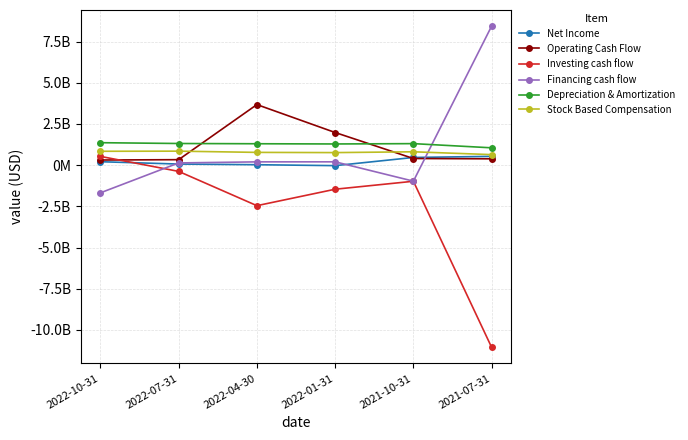

What are all the series names shown in the legend?

Net Income, Operating Cash Flow, Investing cash flow, Financing cash flow, Depreciation & Amortization, Stock Based Compensation